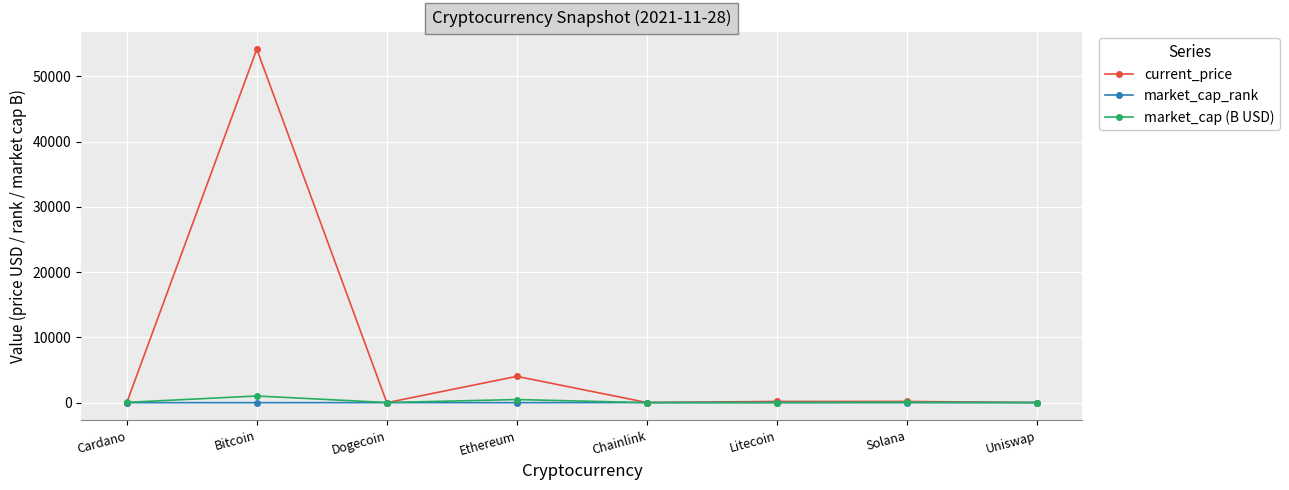

How many data points in current_price are above 186?

4